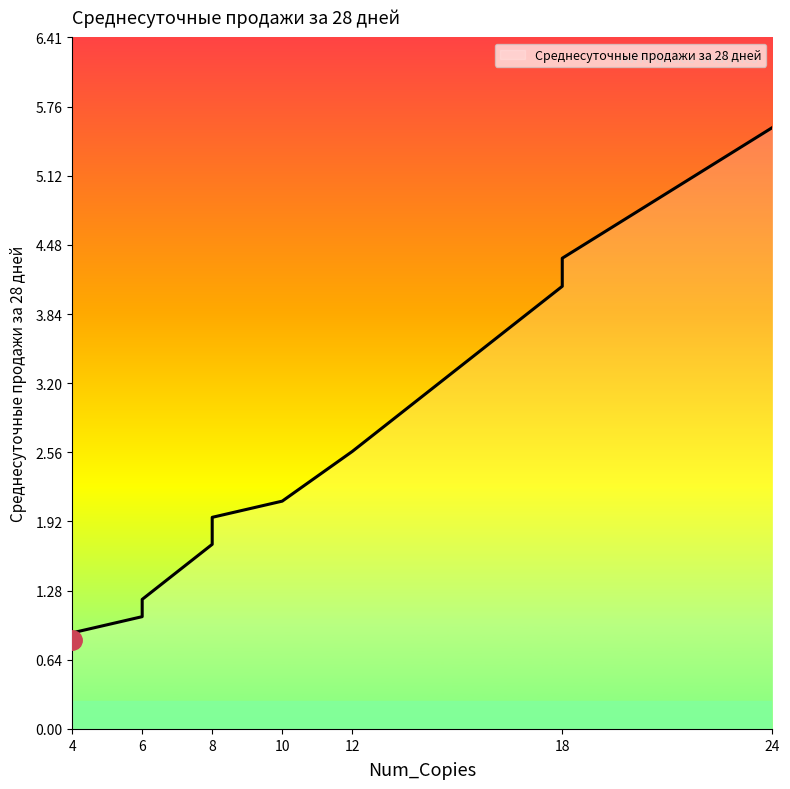

What is the sum of all values?

29.9